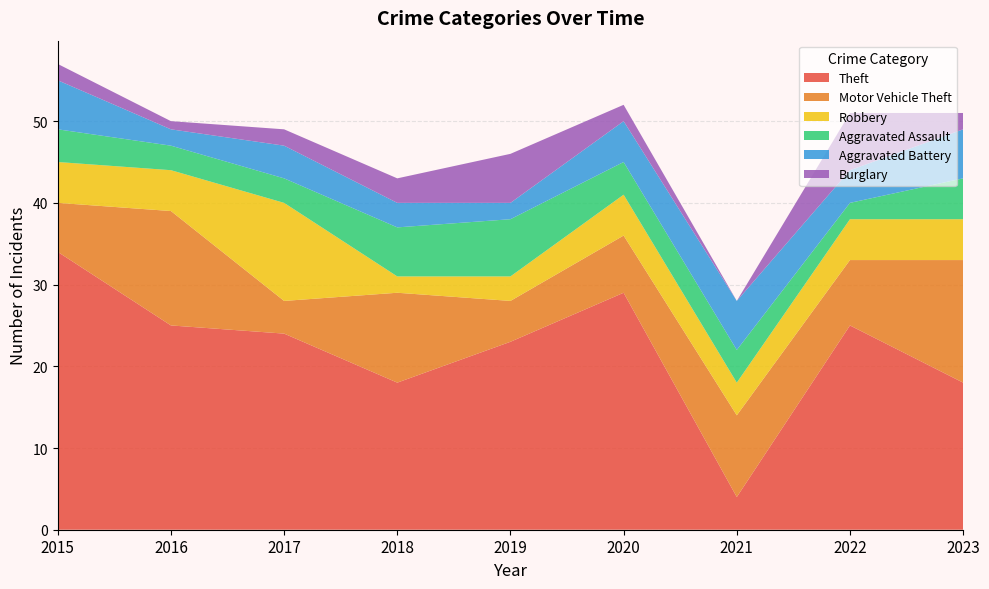

Reading left to right, list all the values displayed in this chart.

Theft: 34	25	24	18	23	29	4	25	18
Motor Vehicle Theft: 6	14	4	11	5	7	10	8	15
Robbery: 5	5	12	2	3	5	4	5	5
Aggravated Assault: 4	3	3	6	7	4	4	2	5
Aggravated Battery: 6	2	4	3	2	5	6	4	6
Burglary: 2	1	2	3	6	2	0	7	2